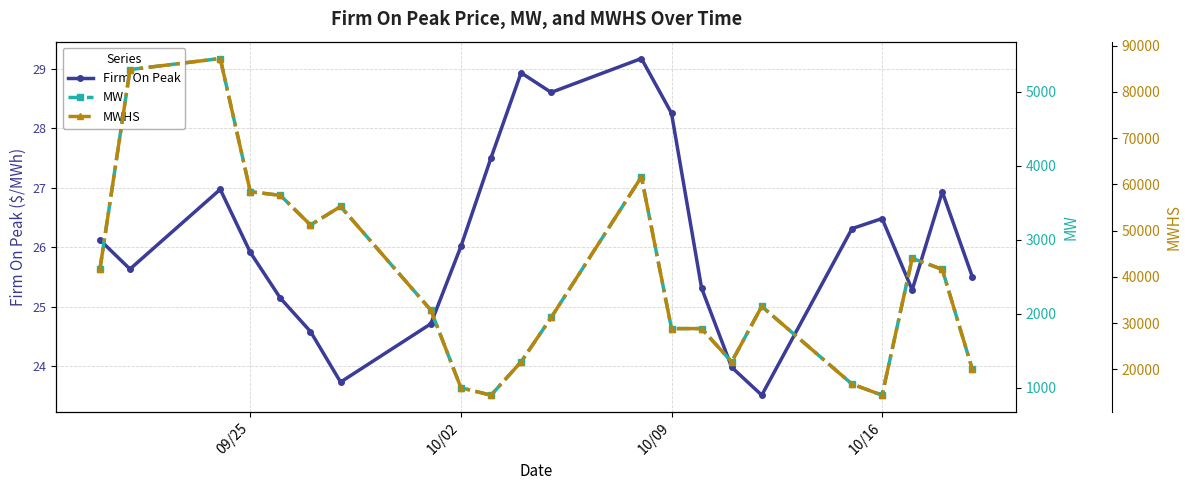

In Firm On Peak, how many points are lower than both neighbors (excluding endpoints)?

5